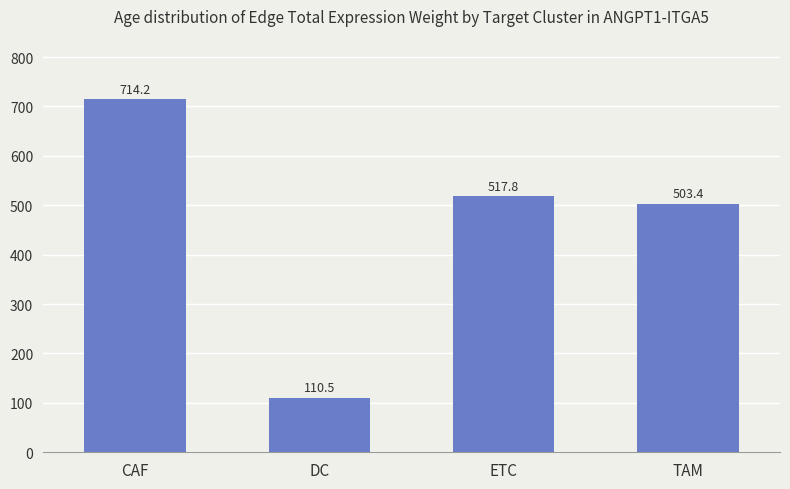

How many distinct data groups are displayed?

1